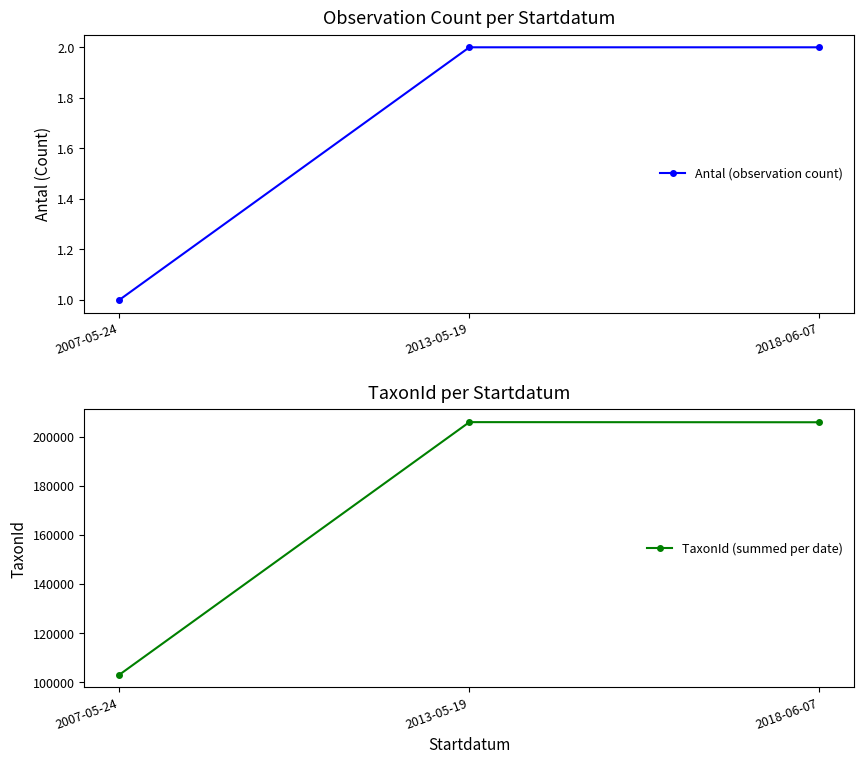

Reading left to right, what are all the values shown in this chart?

Antal (observation count): 1	2	2
TaxonId (summed per date): 103001	206026	205975